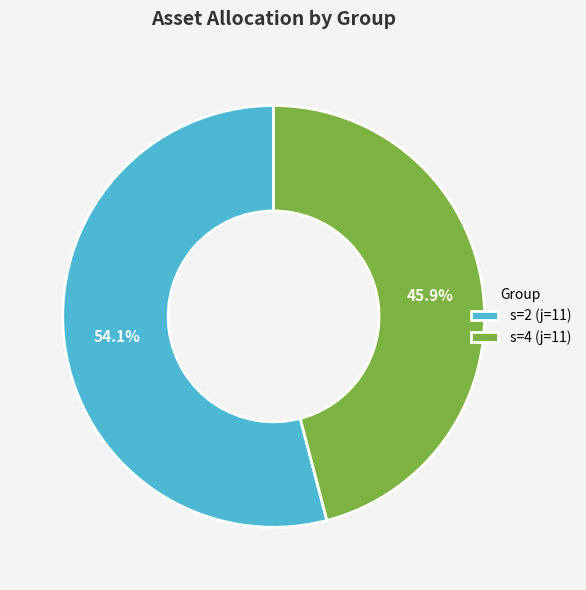

What is the total percentage of s=4 (j=11) and s=2 (j=11)?

100.0%